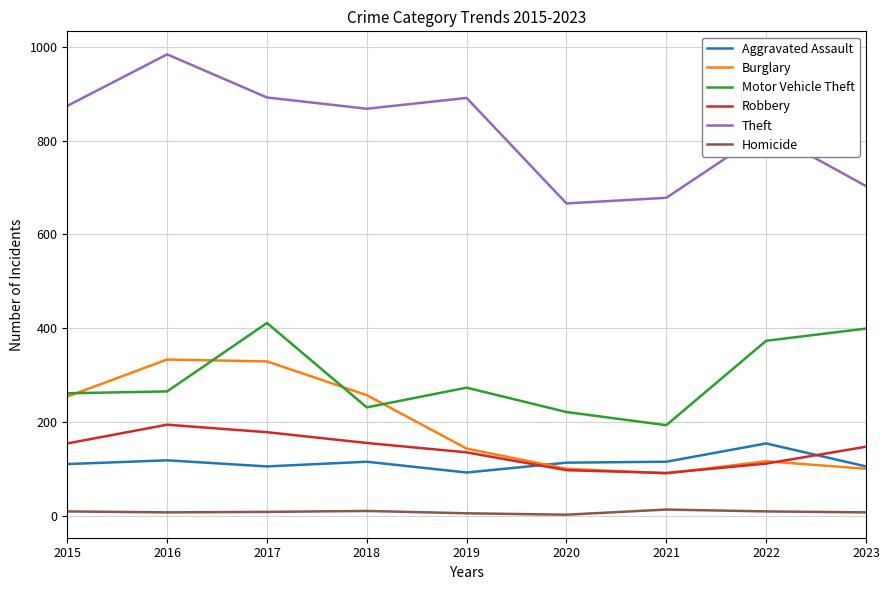

The Burglary series shows 463 at 2017. True or false?

False